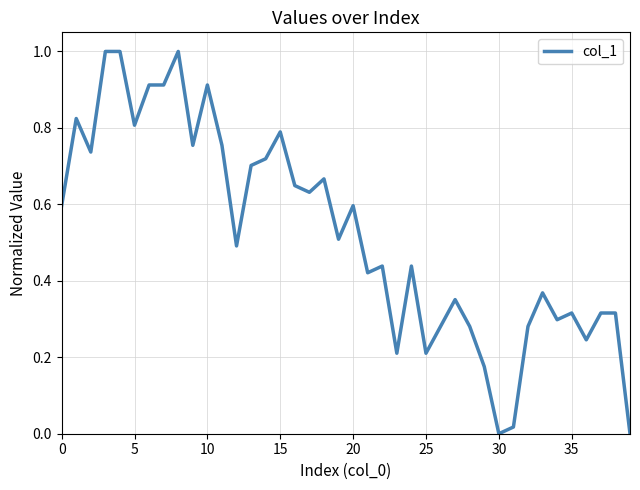

What is the difference between the maximum and minimum values?

1.0